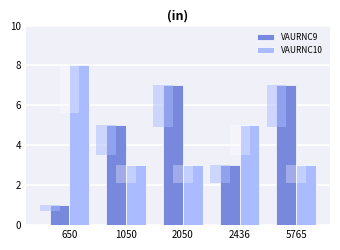

What is the spread (max minus min) of values at 2050?

4